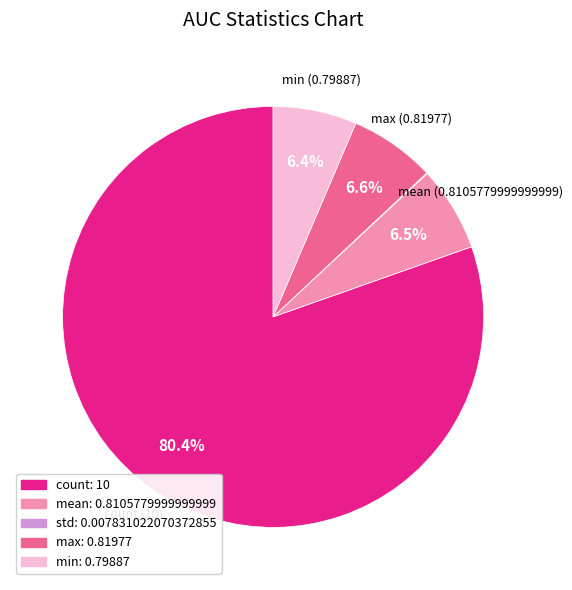

Does any single category account for the majority?

Yes